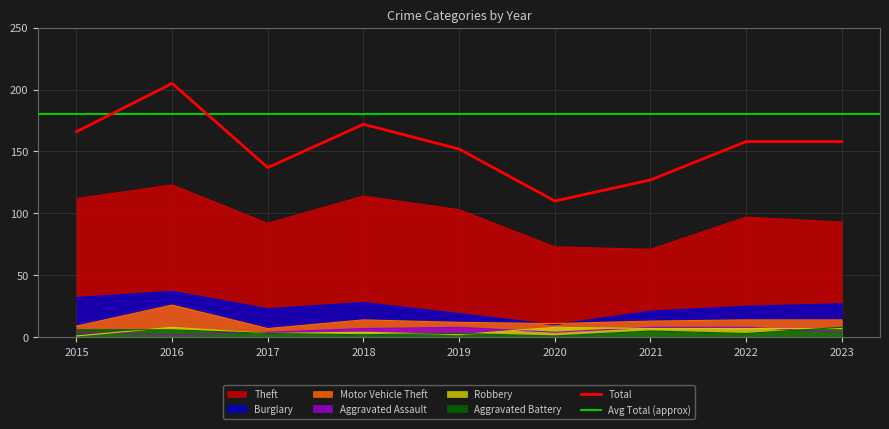

True or false: Motor Vehicle Theft has a value of 7 at 2017.

True